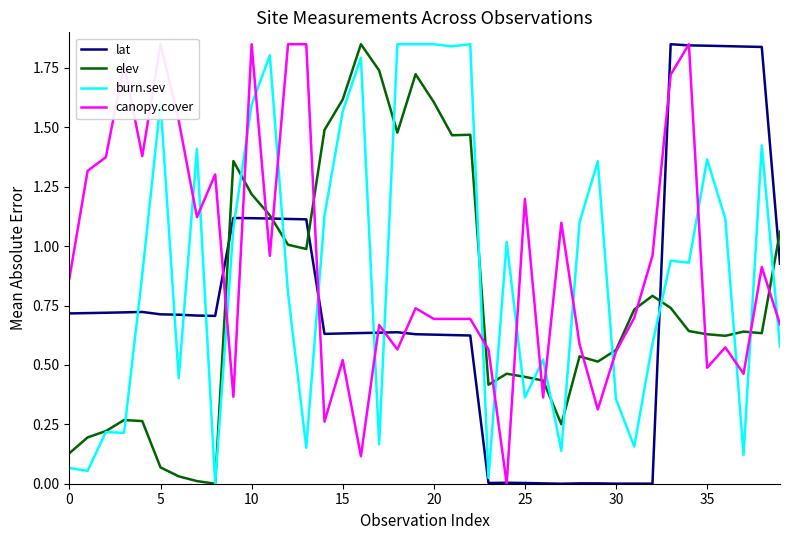

Between 13 and 30, which series saw the biggest shift?

canopy.cover